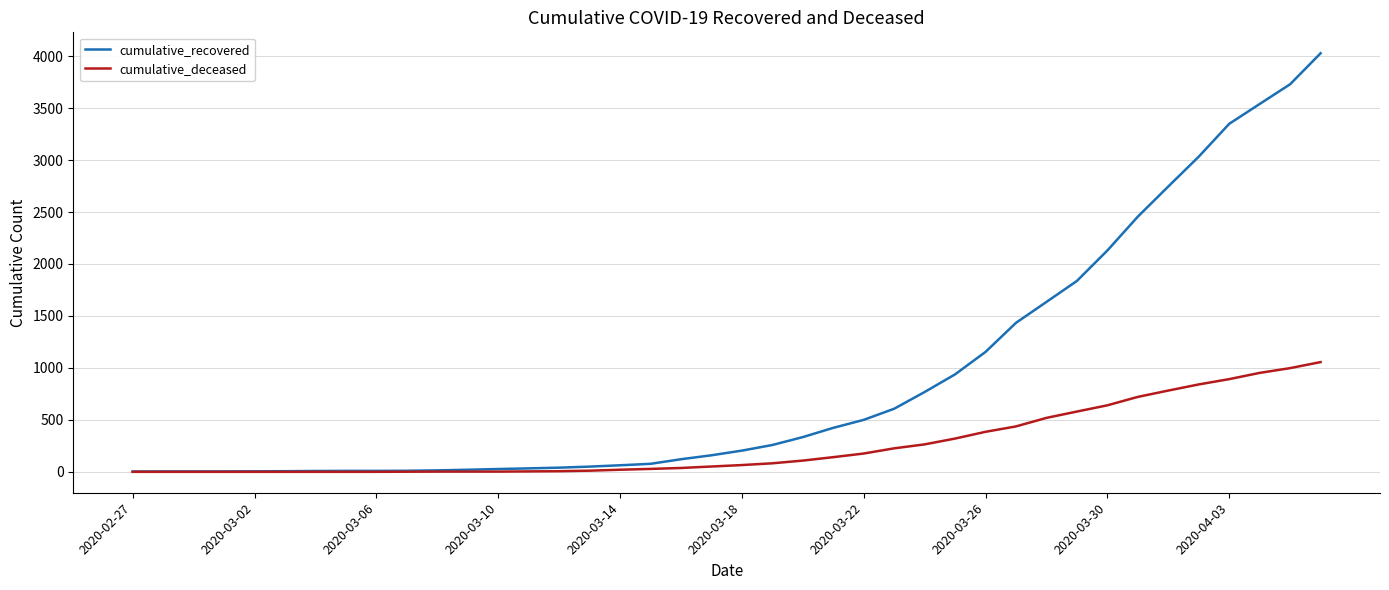

What is the maximum value shown in the chart?

4028